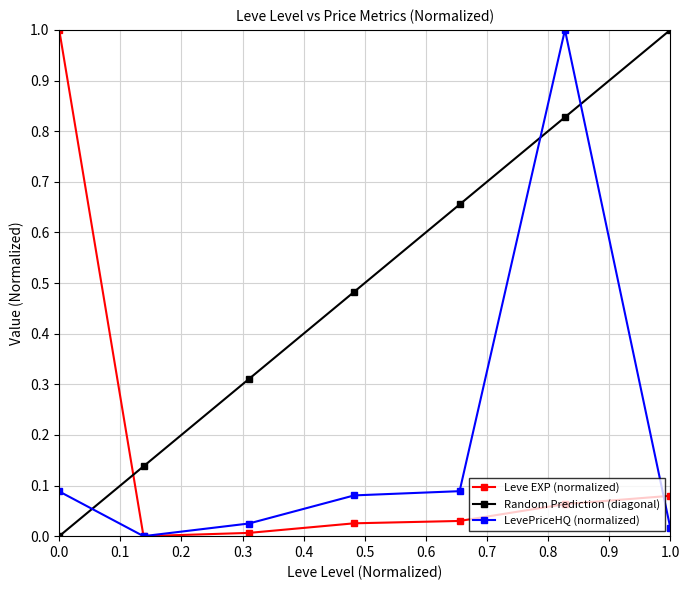

True or false: Random Prediction (diagonal) and LevePriceHQ (normalized) intersect in this chart.

True